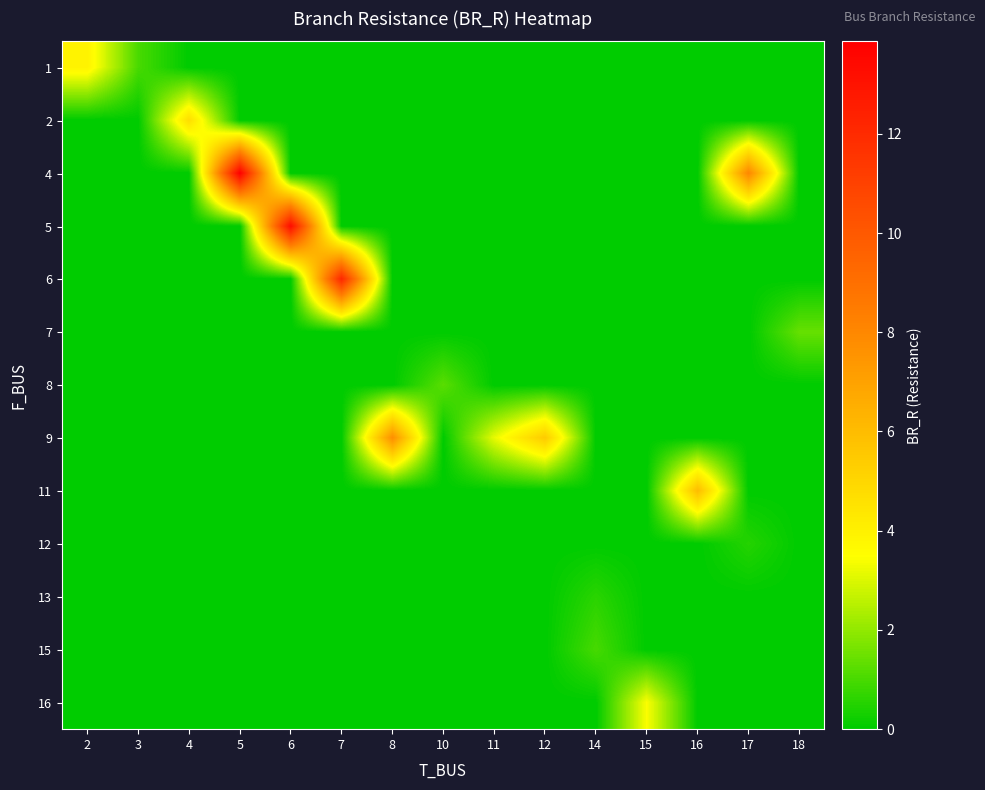

Which series changed the most between 2 and 11?

1